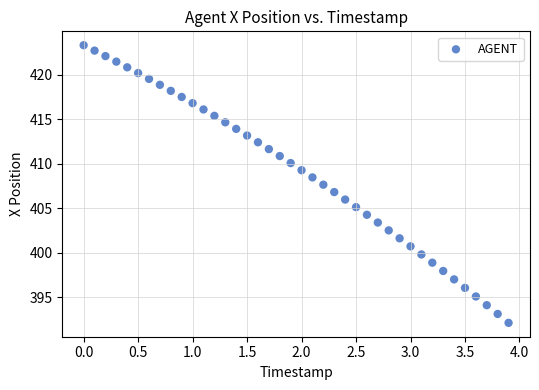

What is the range of Y values (max minus min)?

31.2